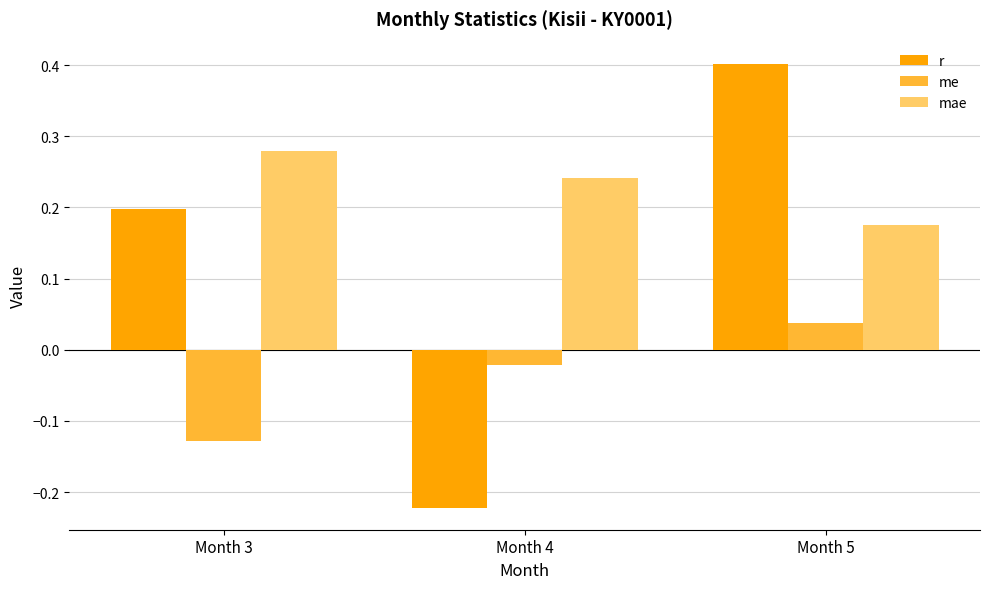

Where does the r series first go above 0?

Month 3